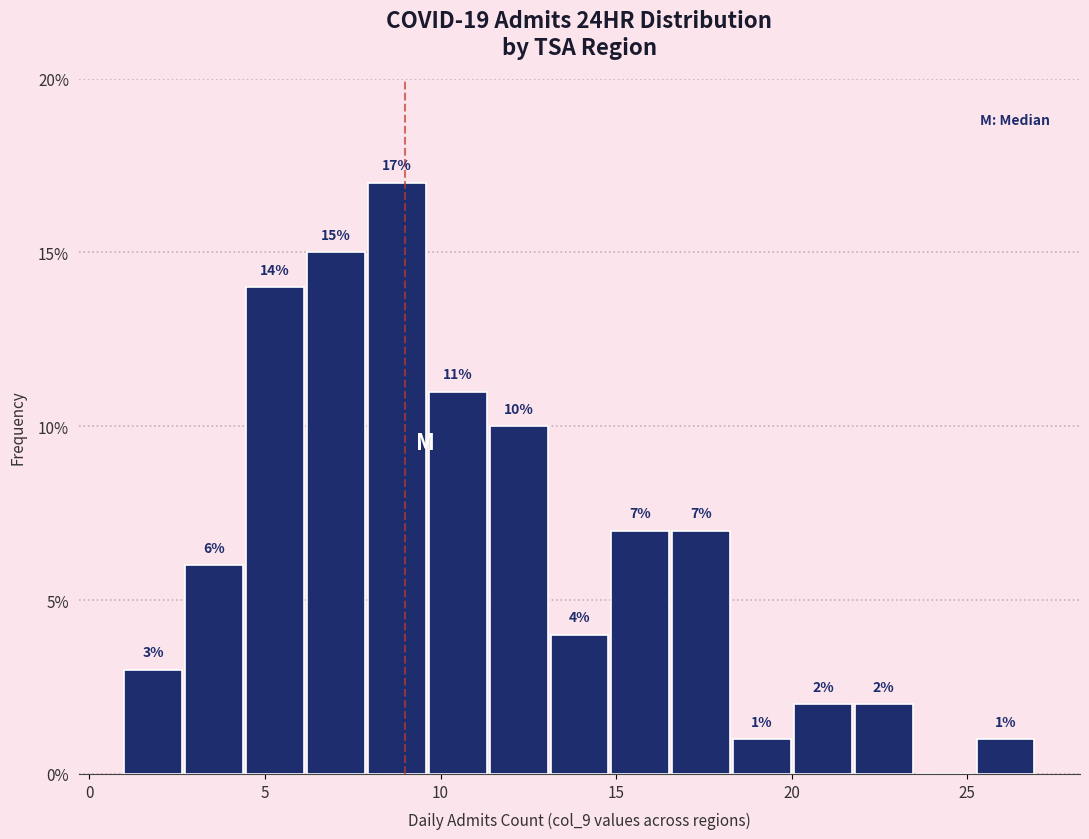

Read against the x-axis, roughly where is the centre of the tallest bar?

9.0